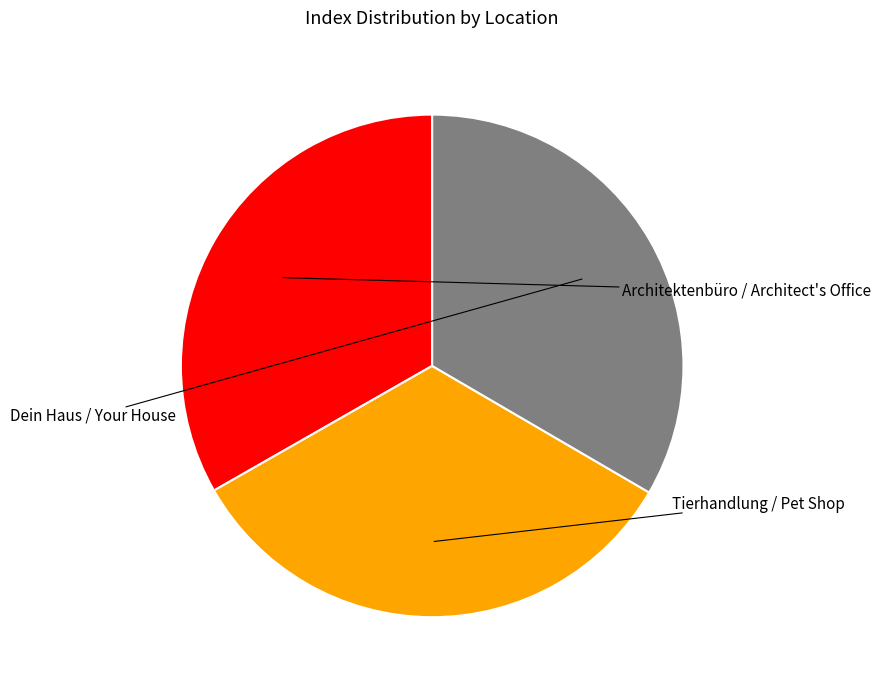

To the nearest percent, what percentage of the pie is Dein Haus / Your House?

33%